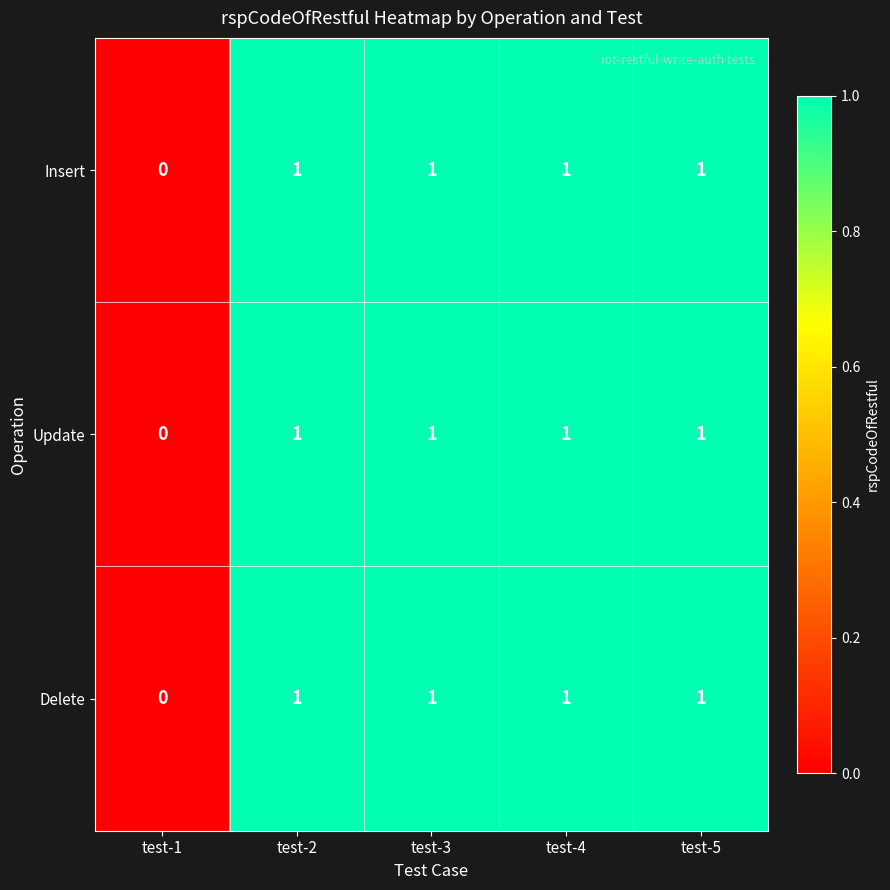

What is the total value across all series at test-5?

3